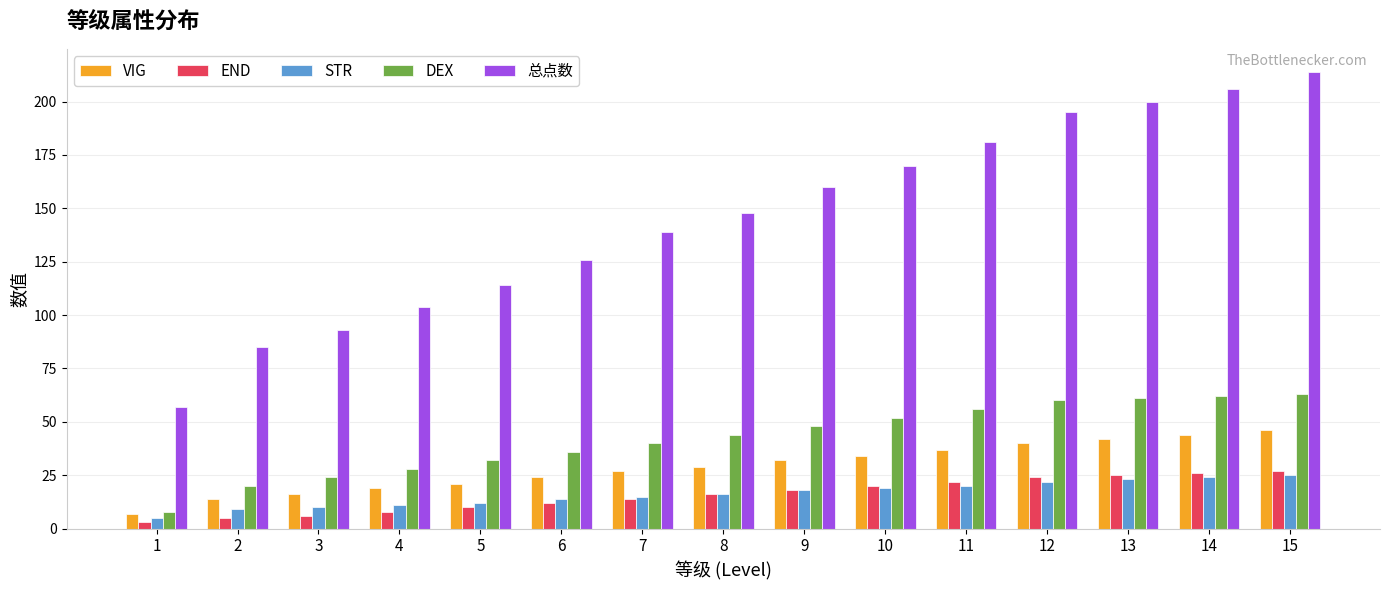

Reading left to right, extract all data points from this chart.

VIG: 7	14	16	19	21	24	27	29	32	34	37	40	42	44	46
END: 3	5	6	8	10	12	14	16	18	20	22	24	25	26	27
STR: 5	9	10	11	12	14	15	16	18	19	20	22	23	24	25
DEX: 8	20	24	28	32	36	40	44	48	52	56	60	61	62	63
总点数: 57	85	93	104	114	126	139	148	160	170	181	195	200	206	214